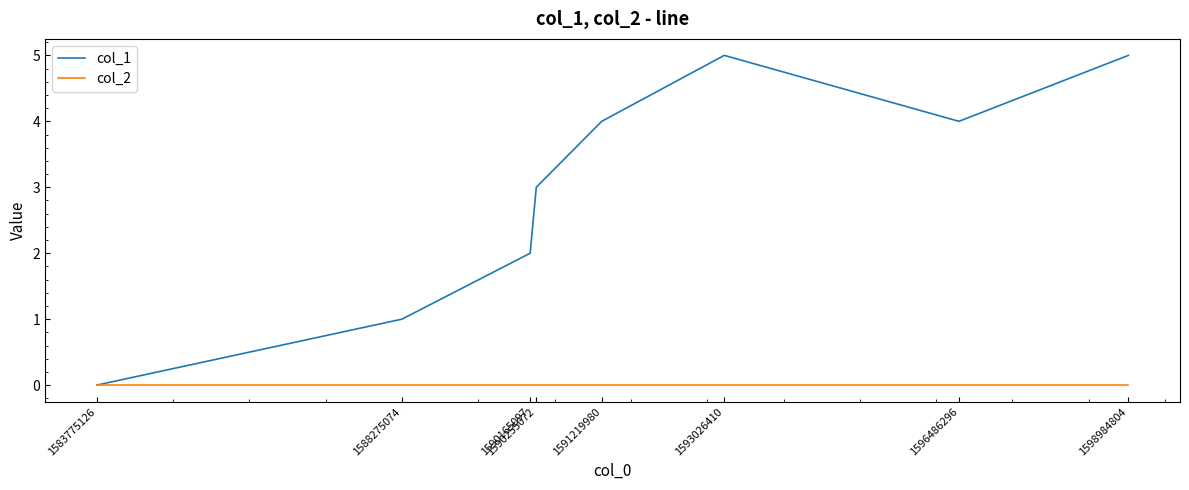

Is the value of col_1 at 1588275074 greater than the value of col_2 at 1583775126?

Yes